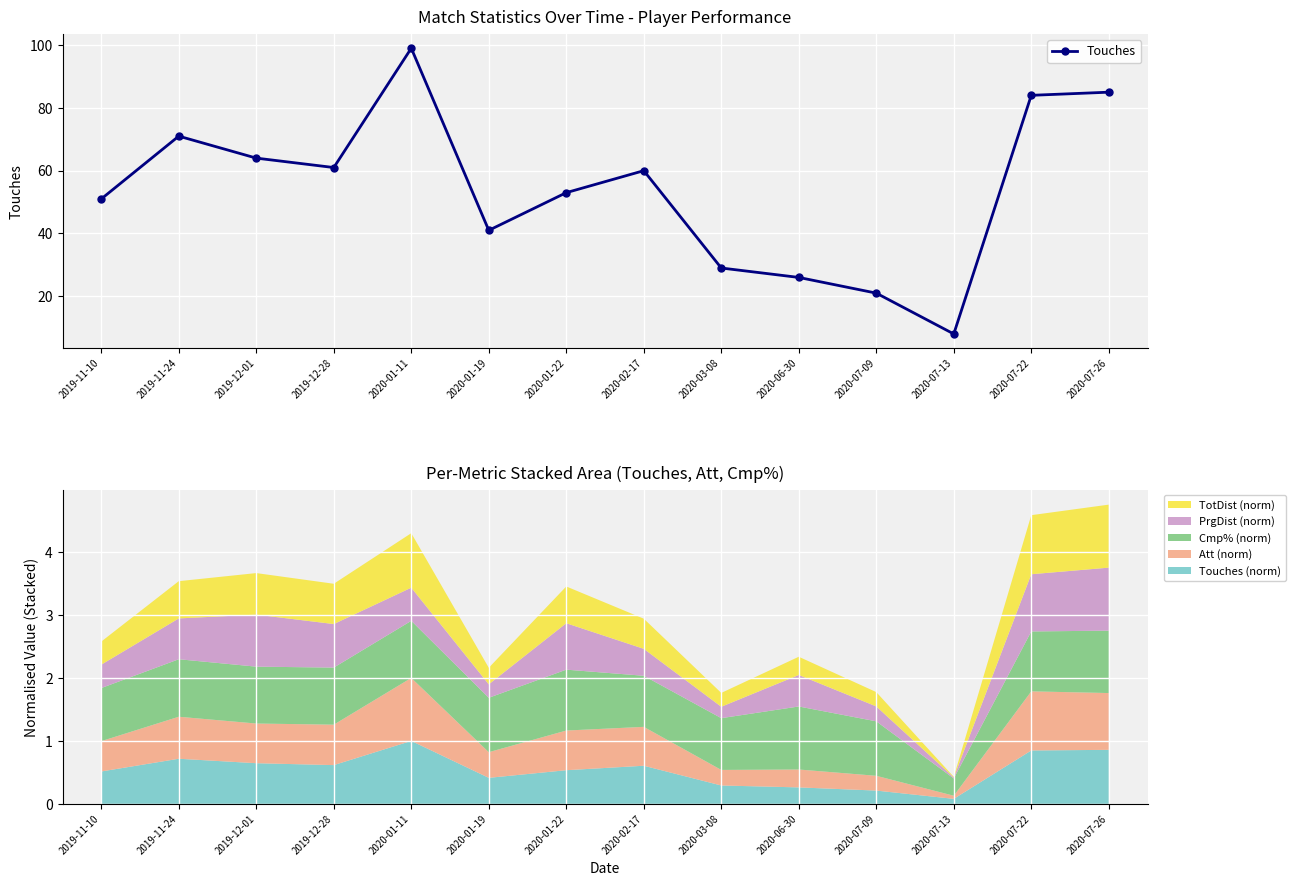

What is the label of the 12th point from the right?

2019-12-01